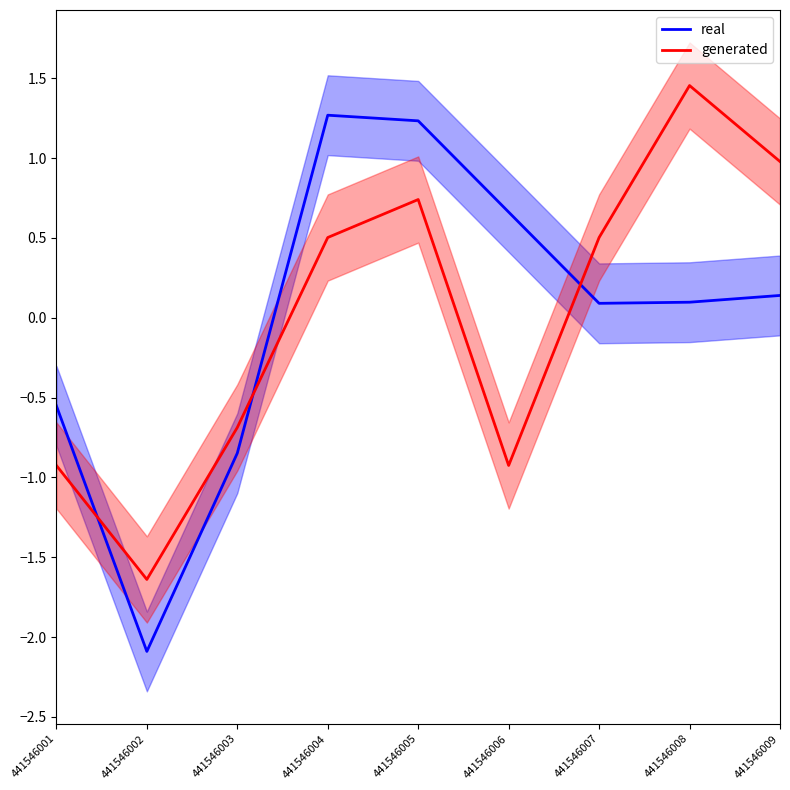

Between 441546004 and 441546009, which series saw the biggest shift?

real